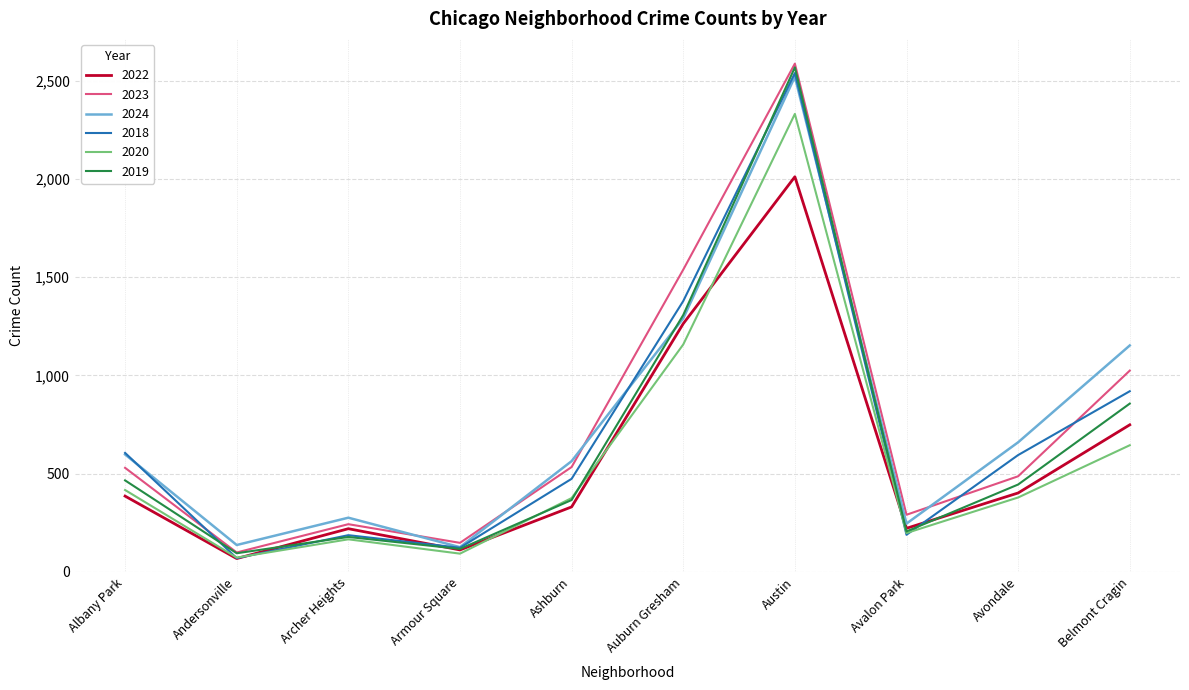

At which label does 2022 reach its peak?

Austin